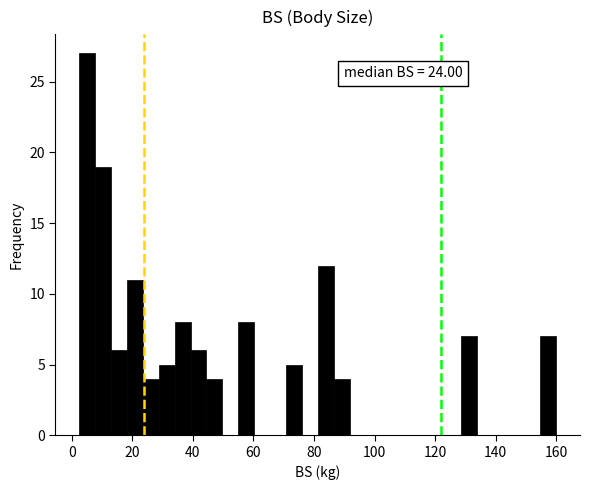

Read against the x-axis, roughly where is the centre of the tallest bar?

6